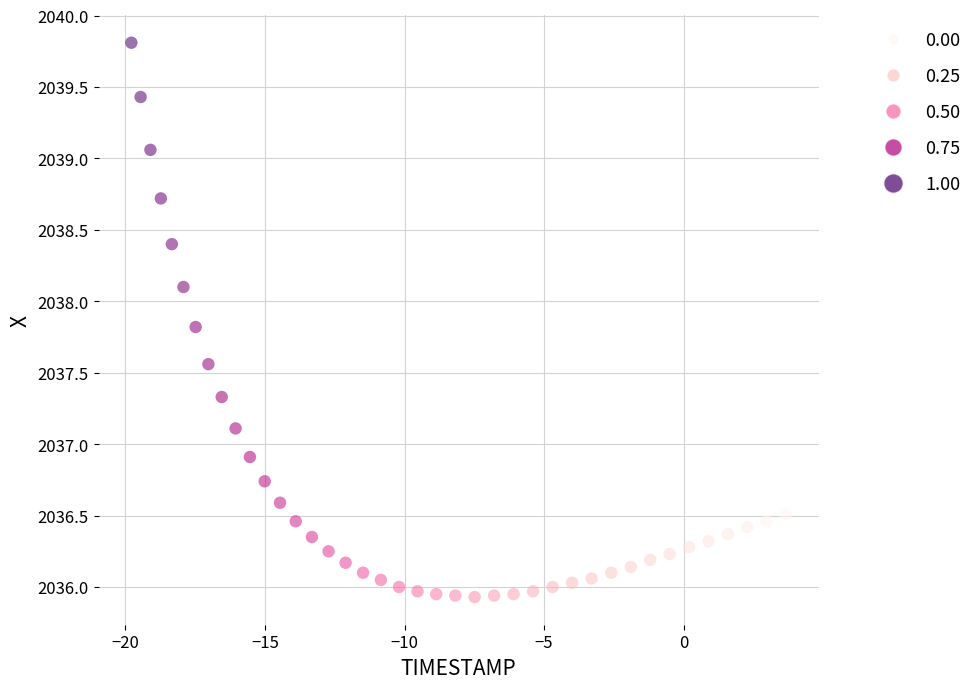

What is the range of Y values (max minus min)?

3.9